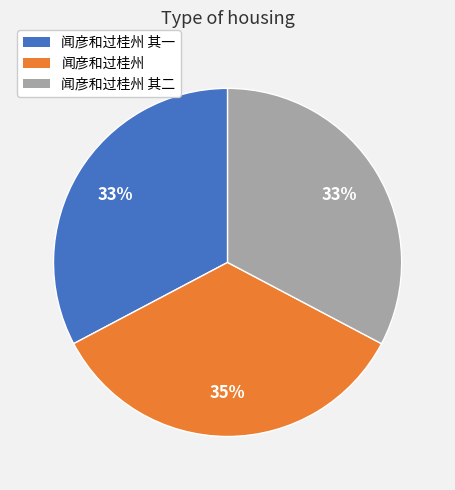

Does any single category account for the majority?

No